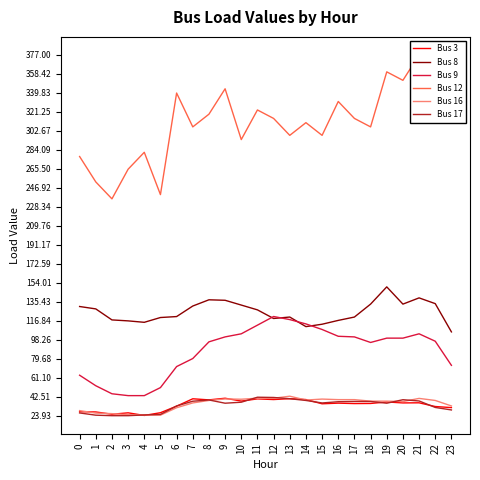

Which category has the highest value across all series?

21